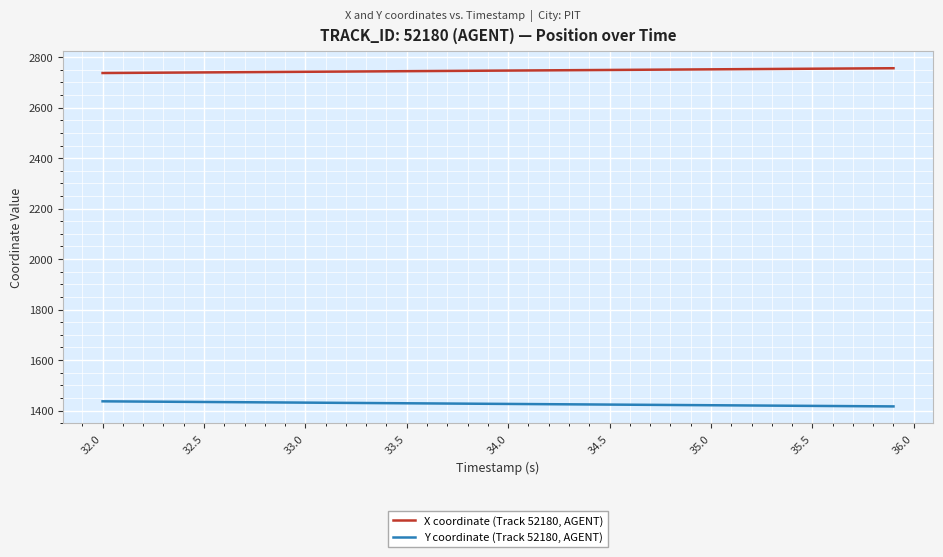

List the series in order of their overall mean, lowest first.

Y coordinate (Track 52180, AGENT), X coordinate (Track 52180, AGENT)